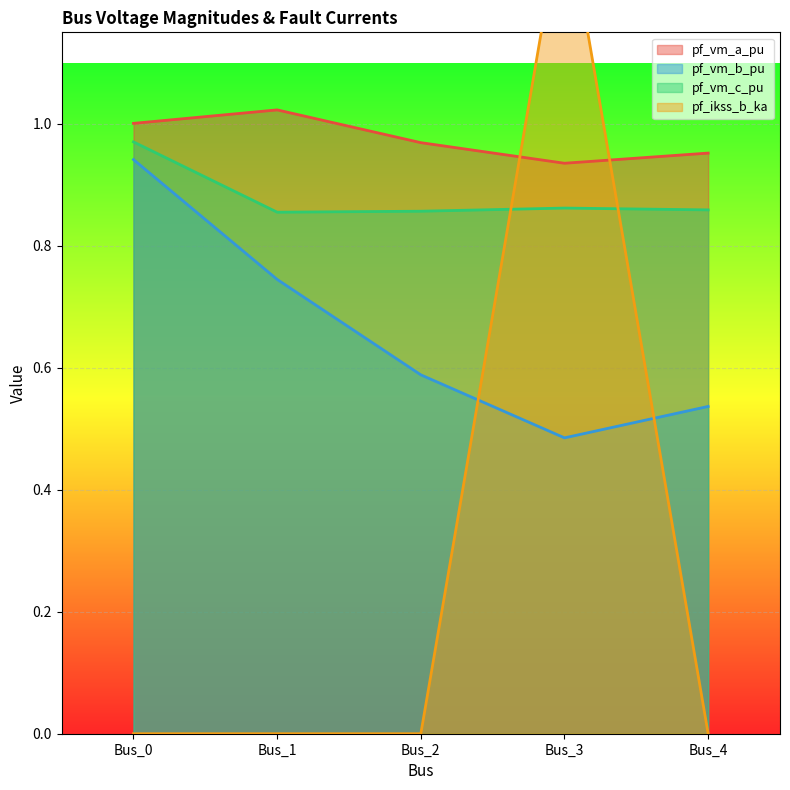

The value of pf_vm_b_pu at Bus_1 is 0.7. True or false?

True